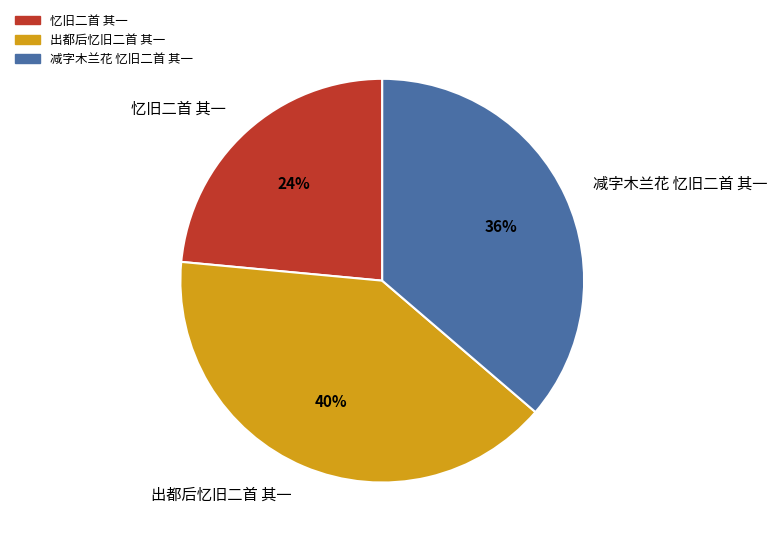

To the nearest percent, what portion does 出都后忆旧二首 其一 represent?

40%